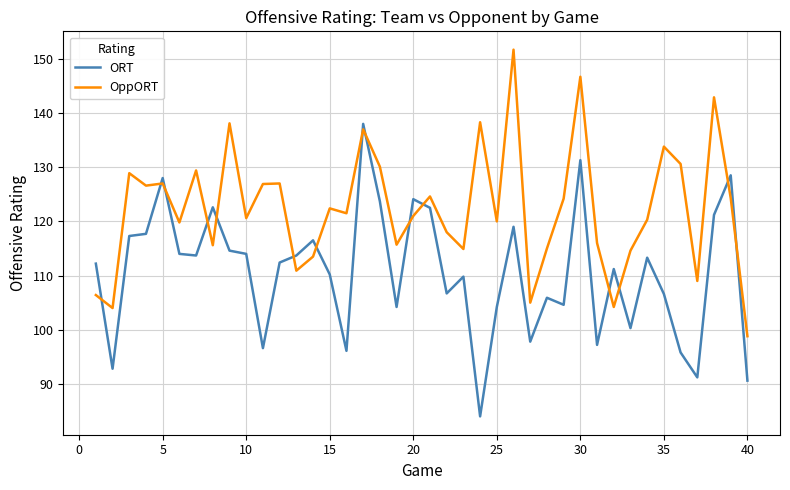

Which series has the largest total across all categories?

OppORT